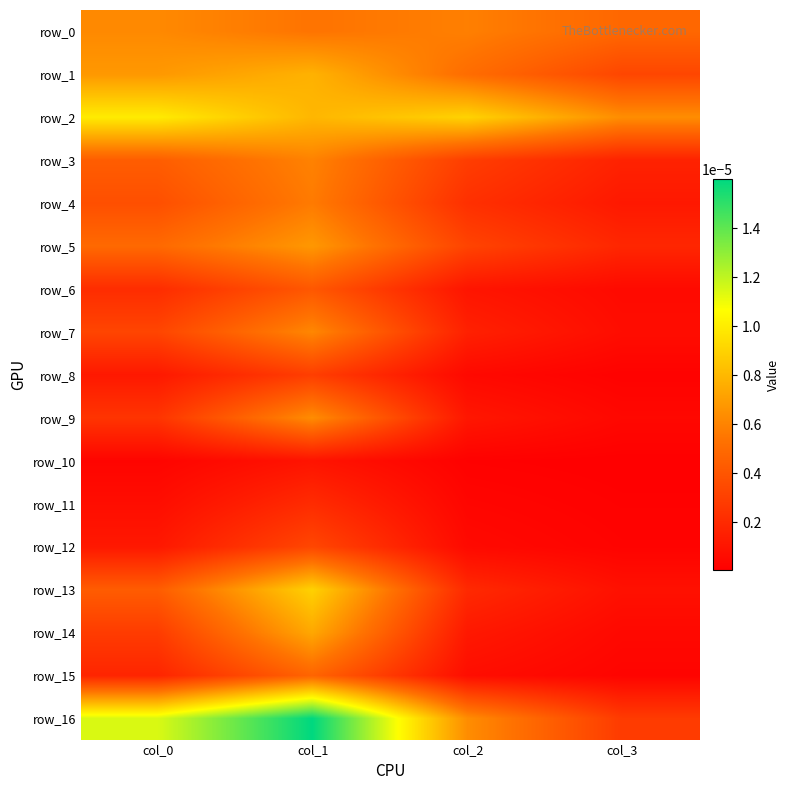

Which has a higher value, col_3 or col_2?

col_2